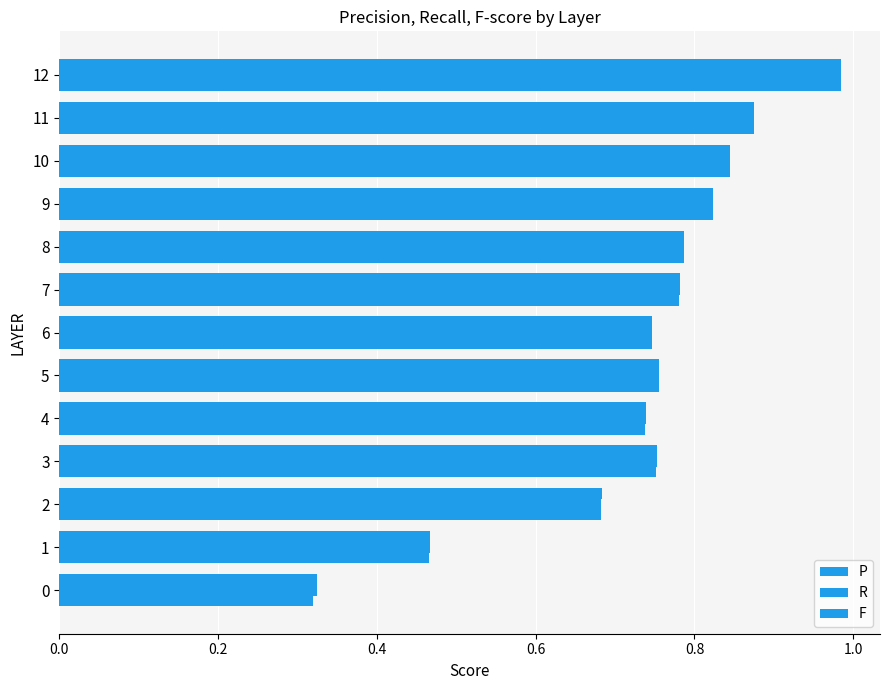

What is the difference between the maximum and minimum values in the R series?

0.7